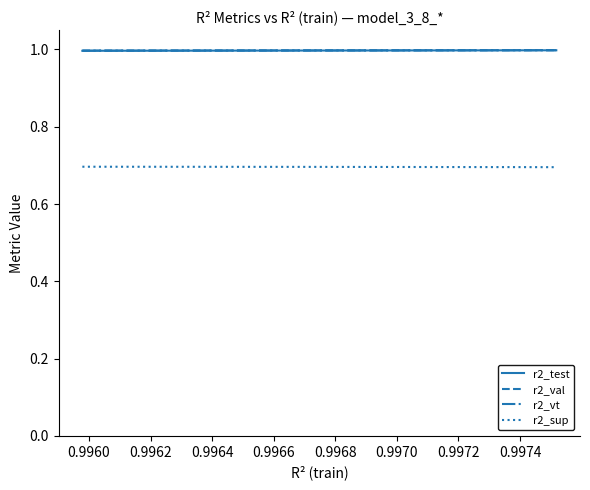

True or false: r2_val and r2_test cross at least once.

False